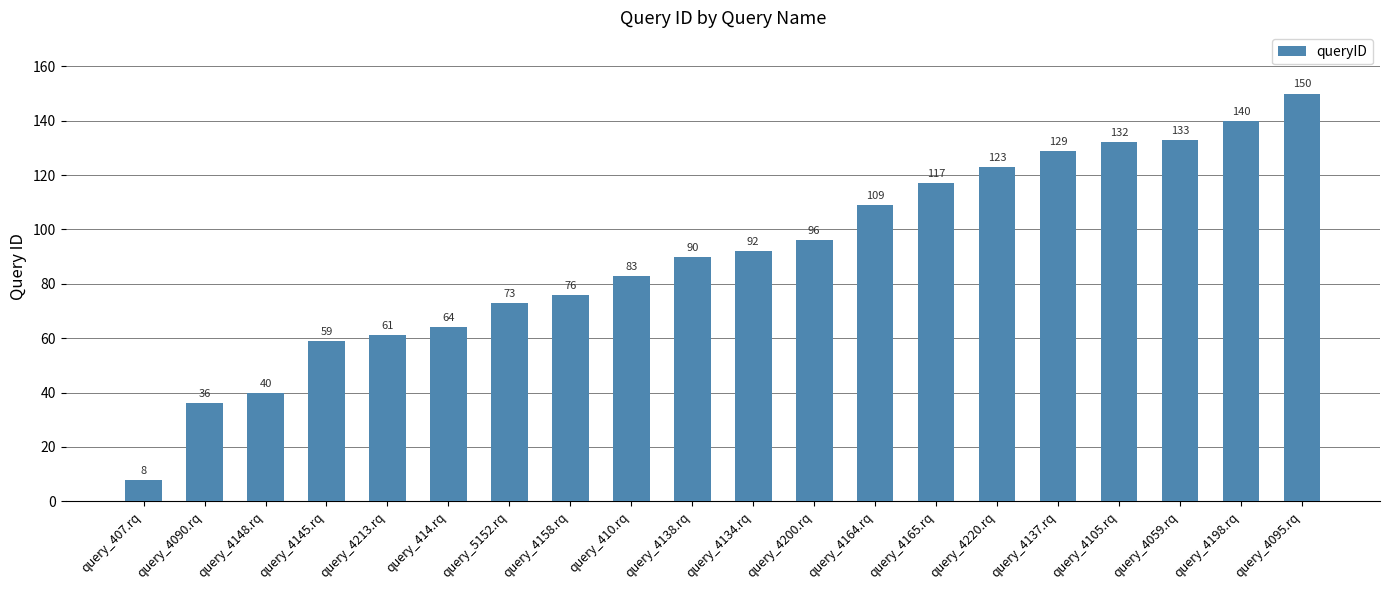

At which category does the chart reach its minimum across all series?

query_407.rq